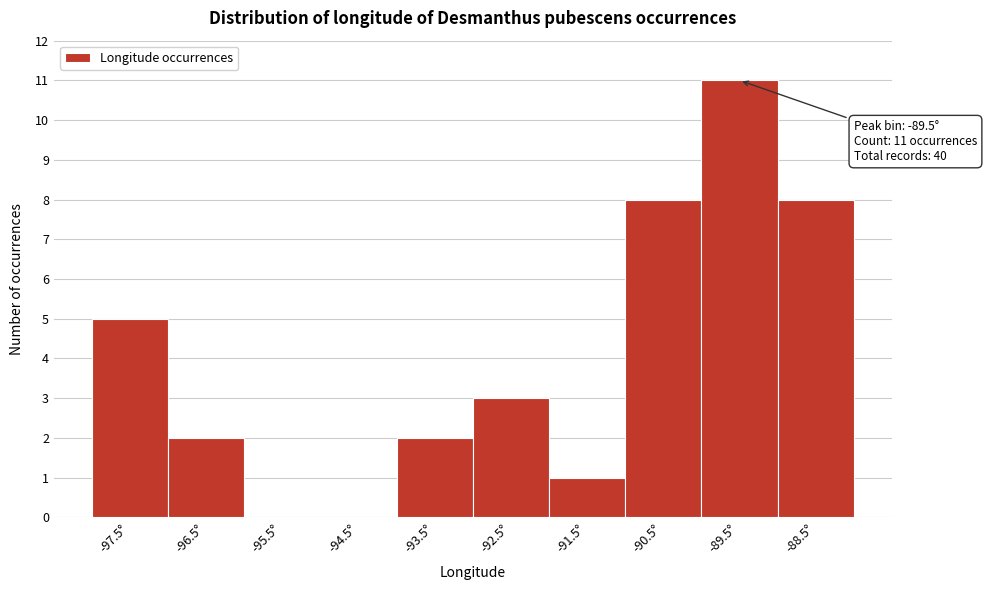

Over which range of the x-axis is the bar tallest?

-90 to -89